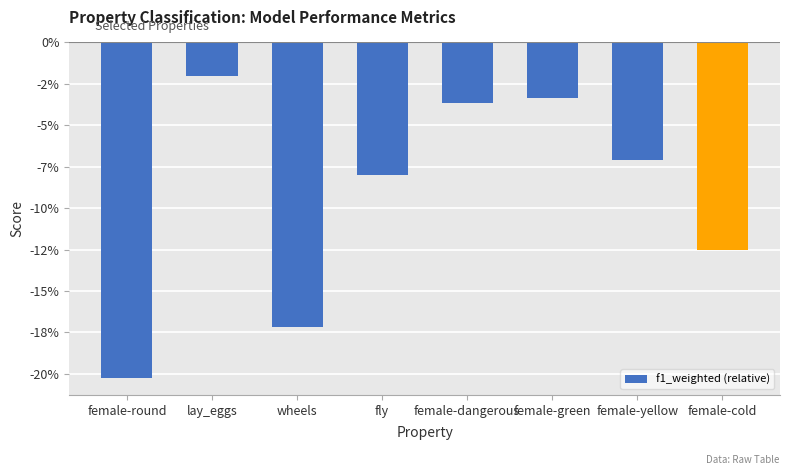

What is the difference between the maximum and minimum values?

0.2